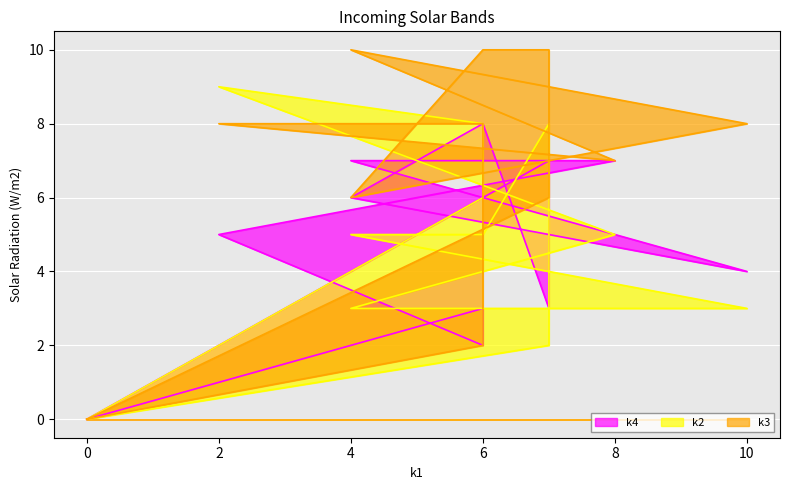

What value does the k3 series have at 4, to the nearest 5?

5